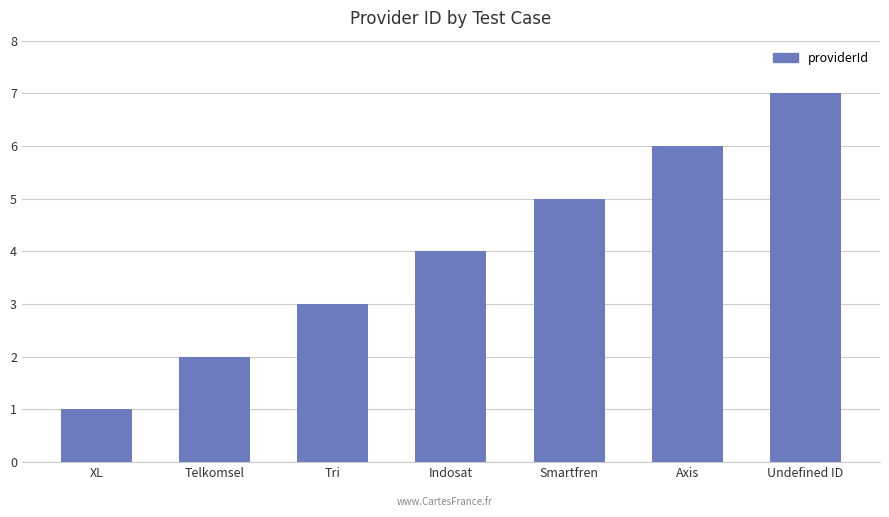

Reading left to right, what are all the values shown in this chart?

1	2	3	4	5	6	7